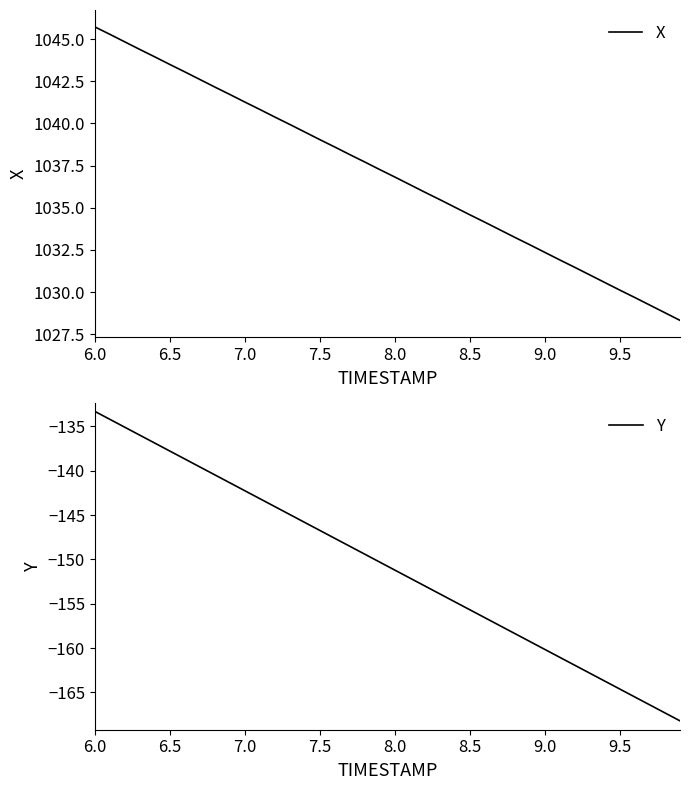

At which label does Y first exceed -150?

6.0